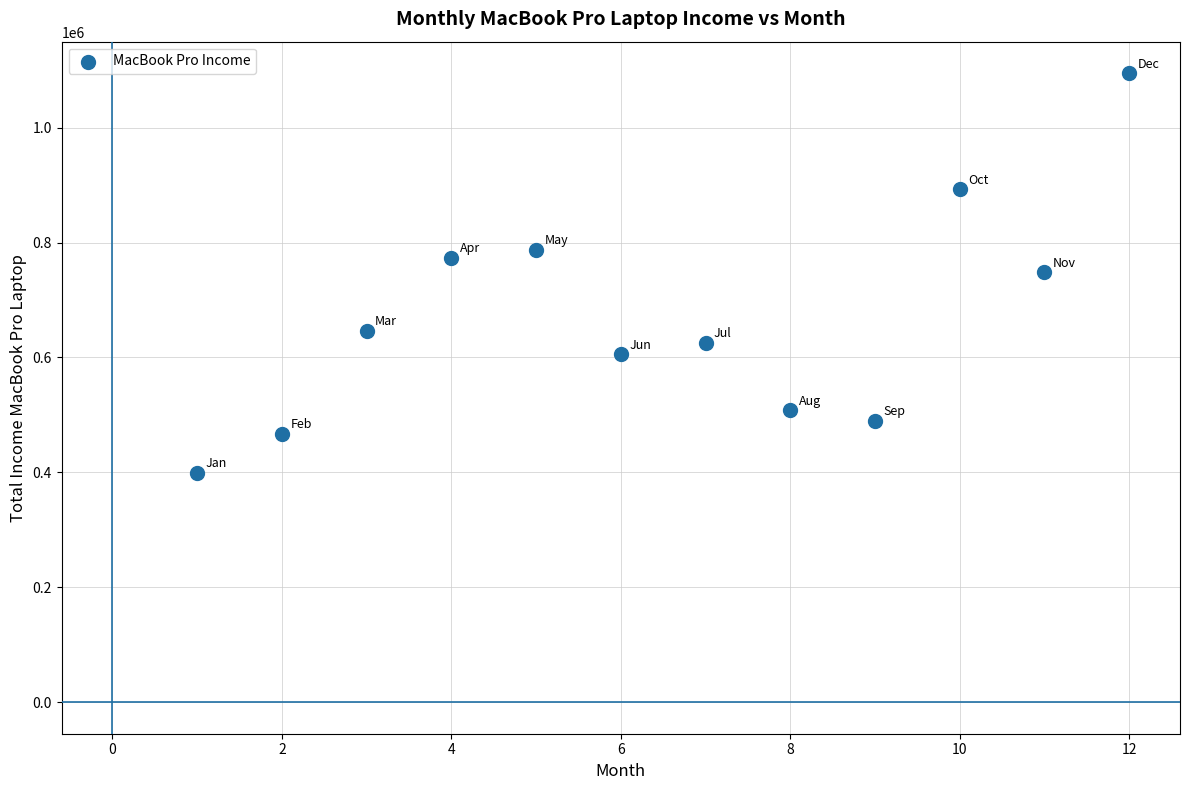

What is the average Y value?

669800